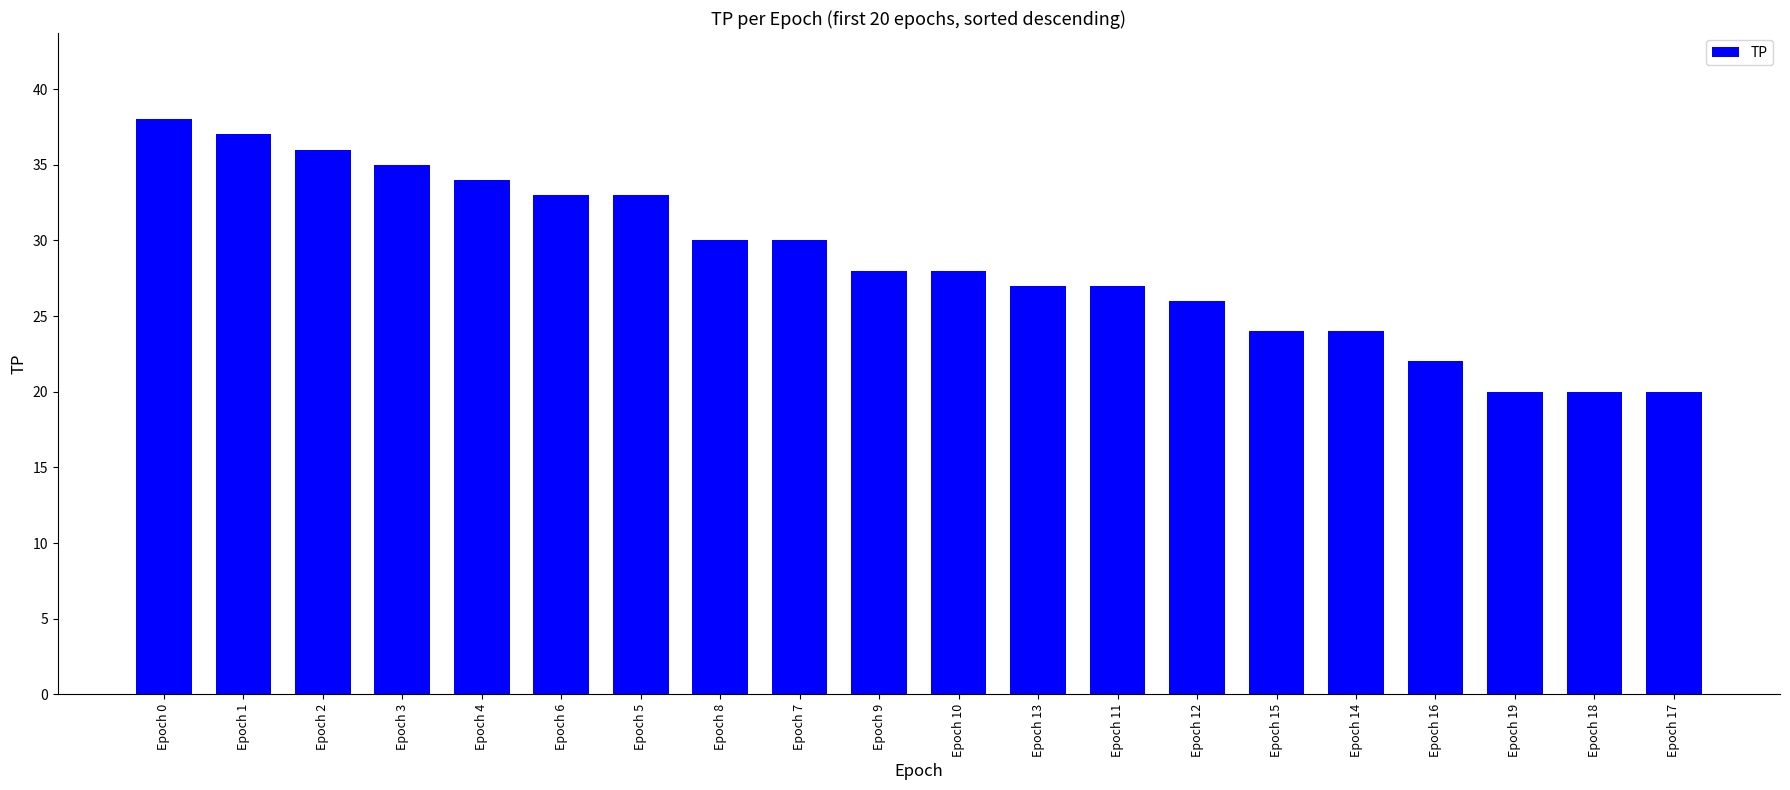

True or false: the data shows 20 at Epoch 18.

True